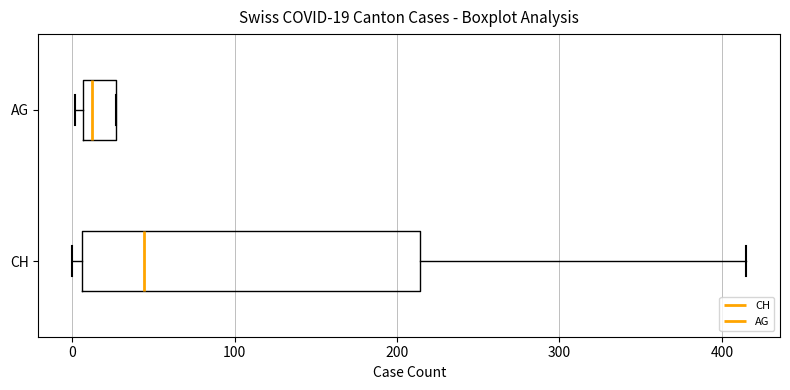

Which box is the widest, from its left edge to its right edge?

CH